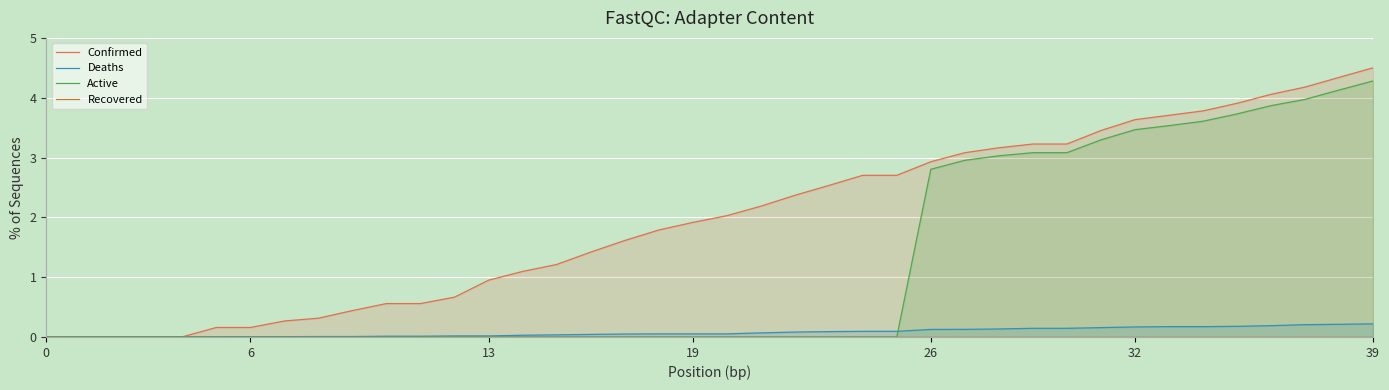

List the series in order of their peak value, highest first.

Confirmed, Active, Deaths, Recovered